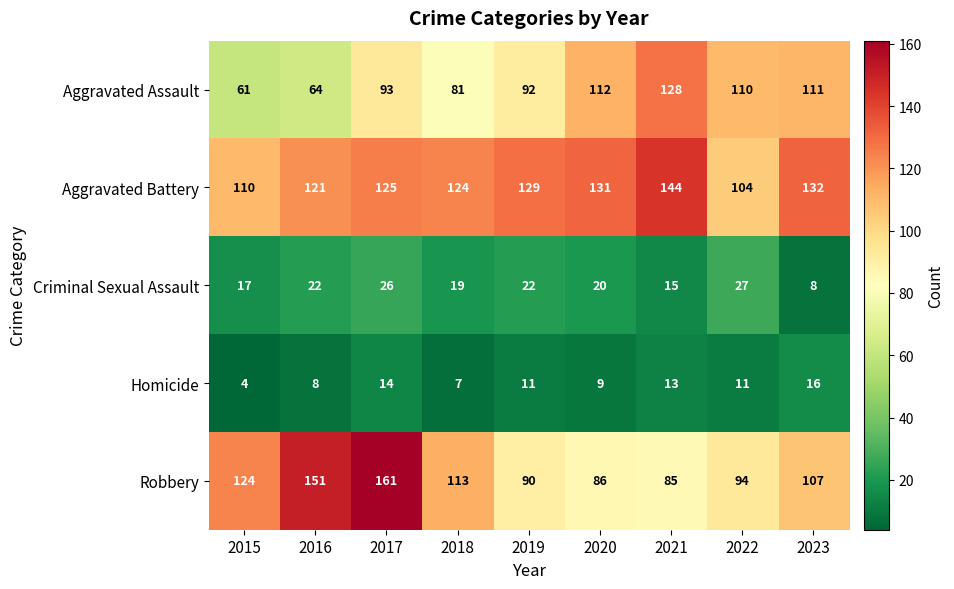

Read the Aggravated Assault value at 2021, to the nearest 10.

130